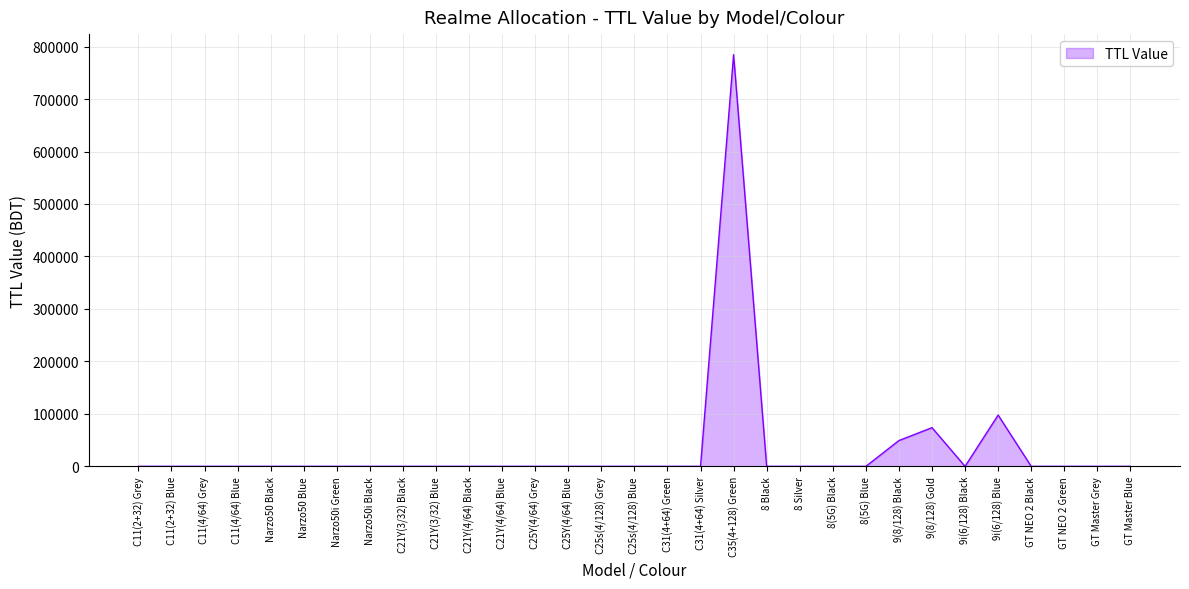

What is the difference between the maximum and minimum values?

784500